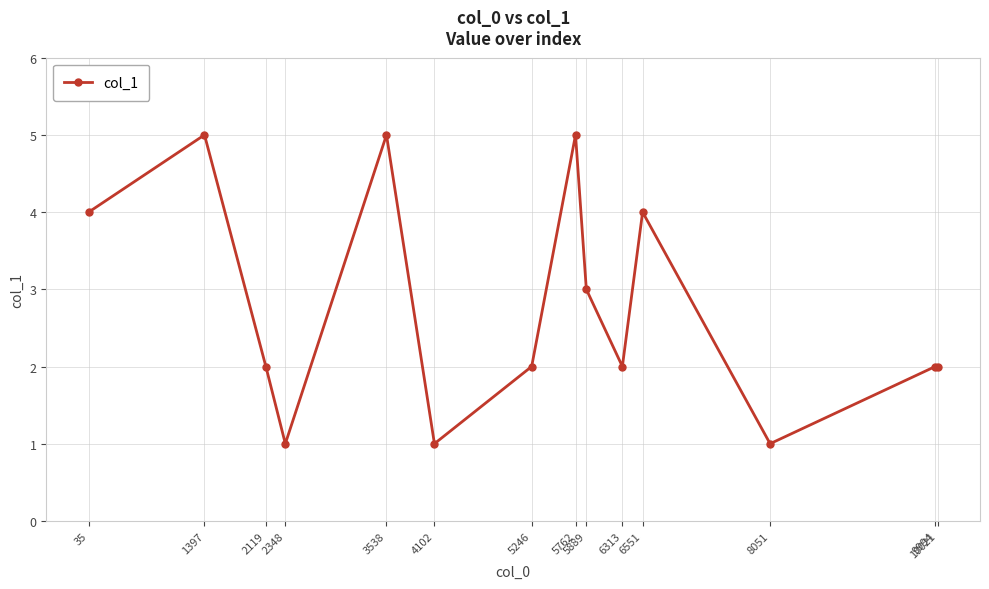

Reading left to right, list all the values displayed in this chart.

35=4	1397=5	2119=2	2348=1	3538=5	4102=1	5246=2	5762=5	5889=3	6313=2	6551=4	8051=1	9994=2	10021=2